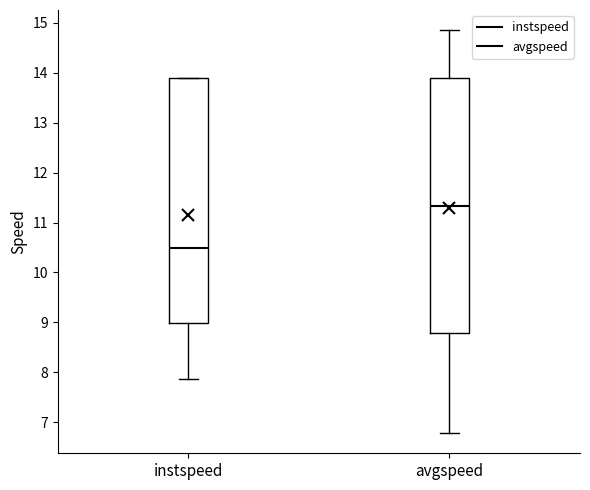

Which box is the tallest, from its lower edge to its upper edge?

avgspeed